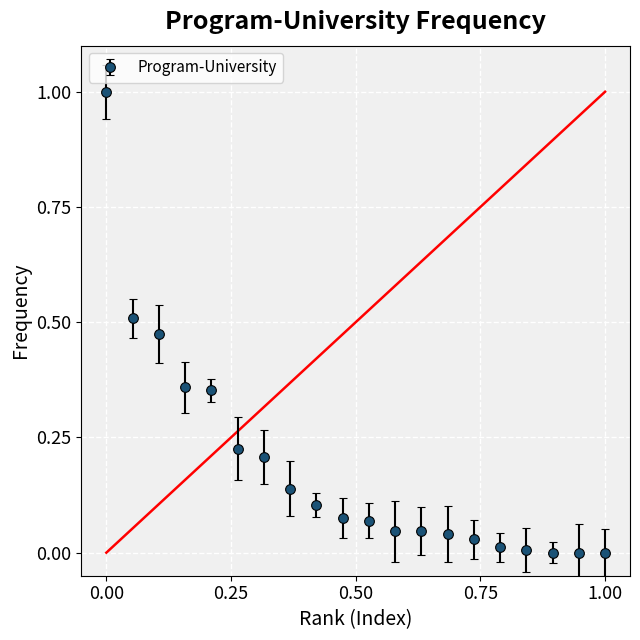

How many categories are shown in the chart?

20